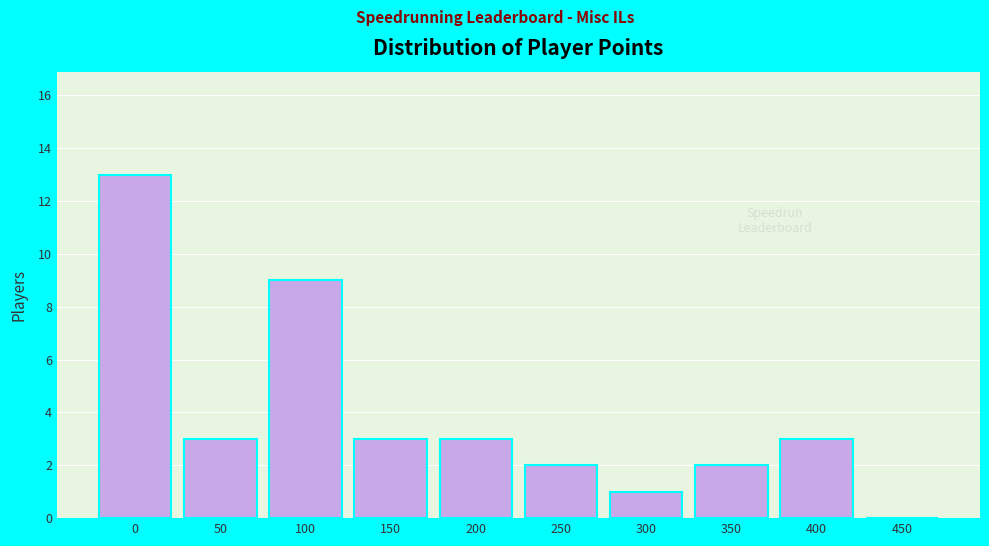

Reading left to right, list all the values displayed in this chart.

0=13	50=3	100=9	150=3	200=3	250=2	300=1	350=2	400=3	450=0